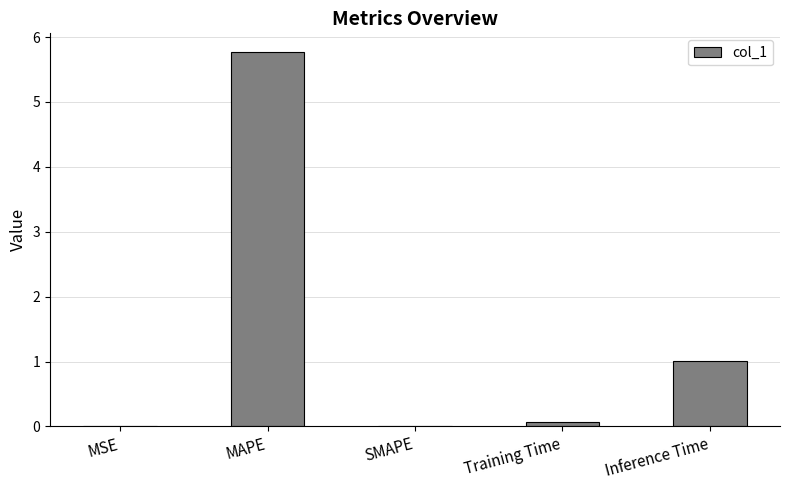

What is the maximum value shown in the chart?

5.8